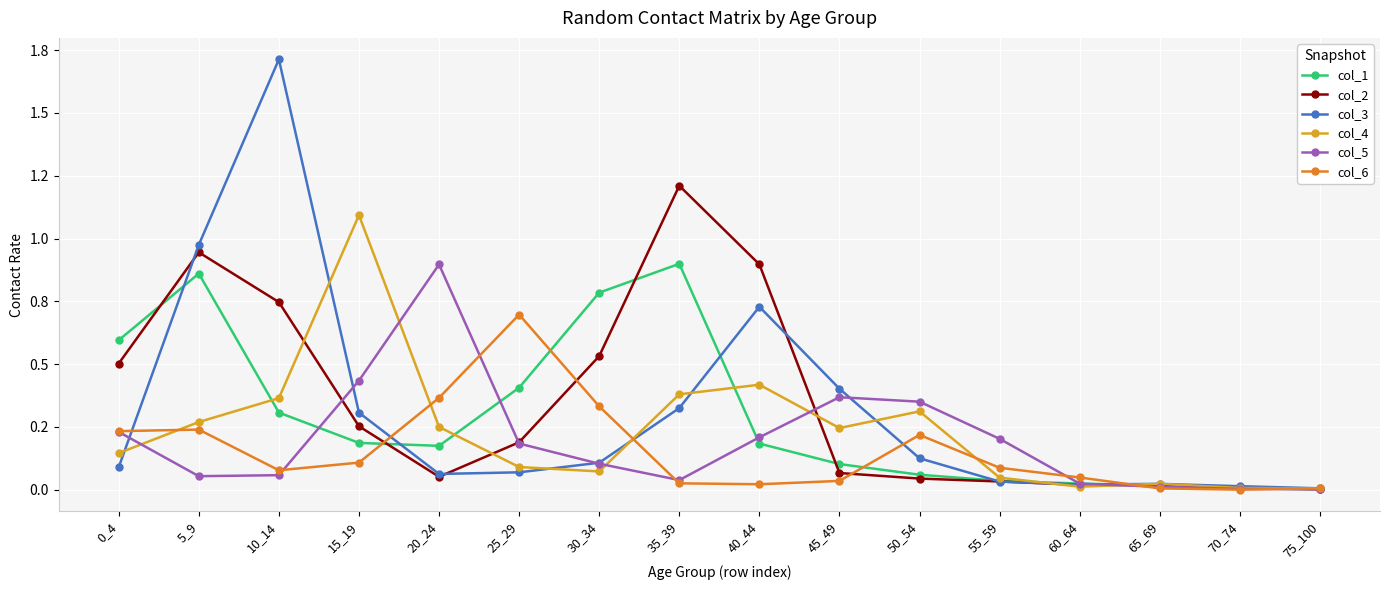

What are all the series names shown in the legend?

col_1, col_2, col_3, col_4, col_5, col_6